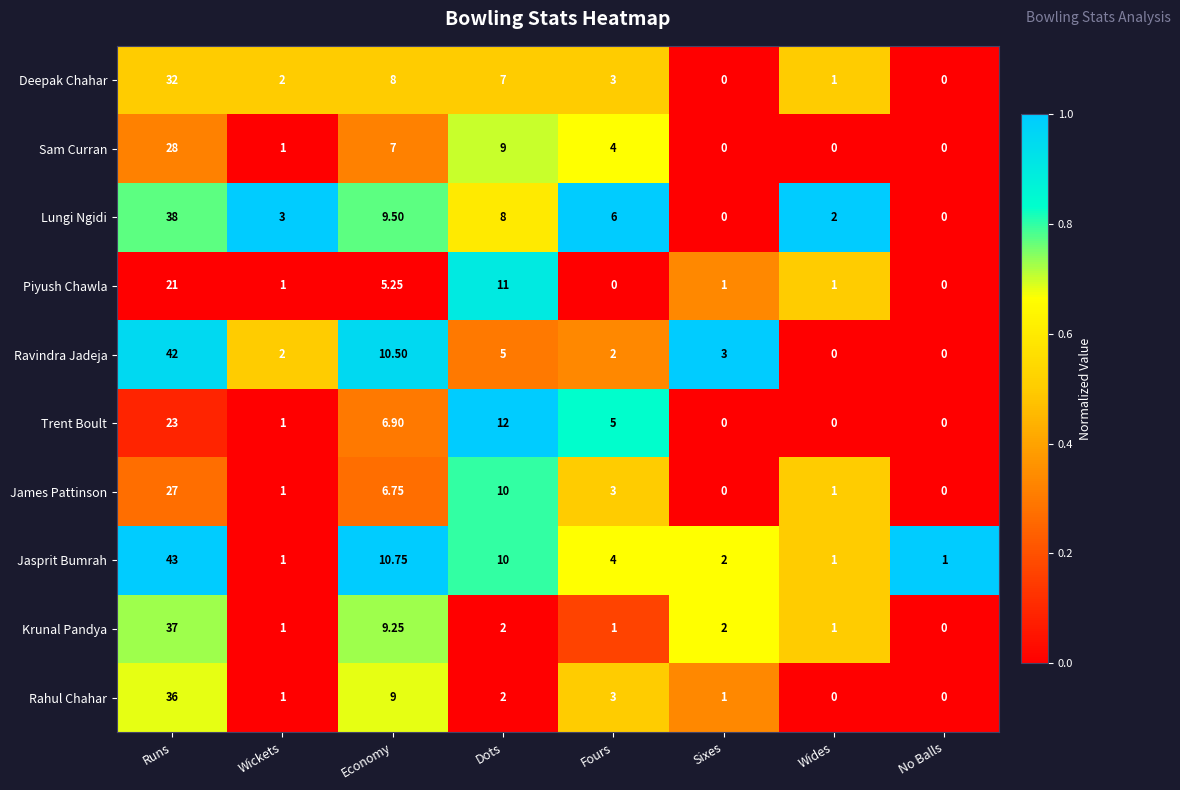

Between Sixes and Wides, which series saw the biggest shift?

Ravindra Jadeja